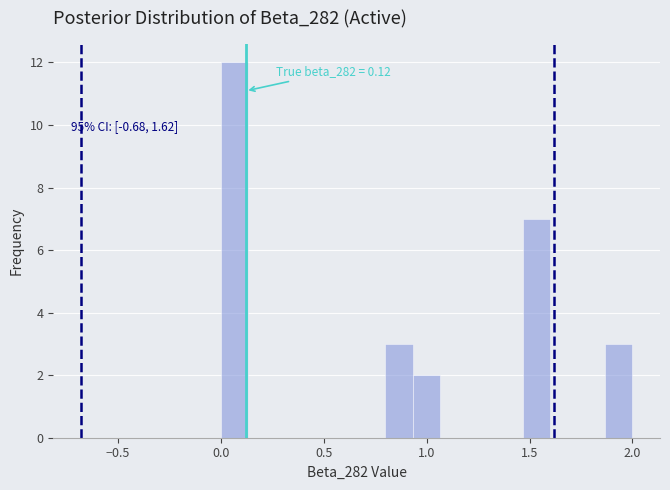

Read against the x-axis, roughly where is the centre of the tallest bar?

0.05